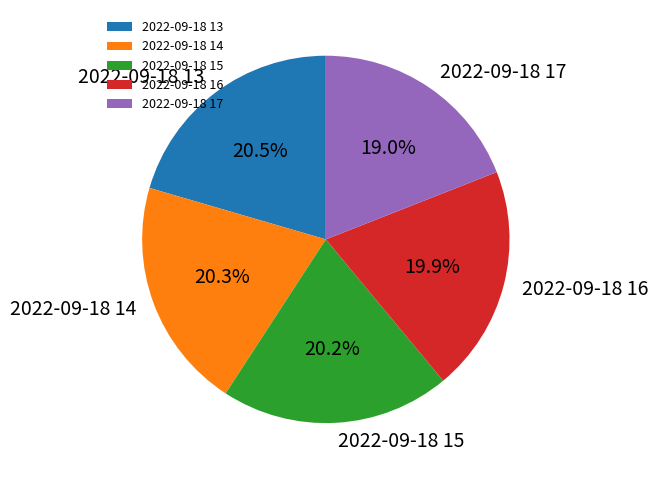

Between 2022-09-18 17 and 2022-09-18 14, which is larger?

2022-09-18 14